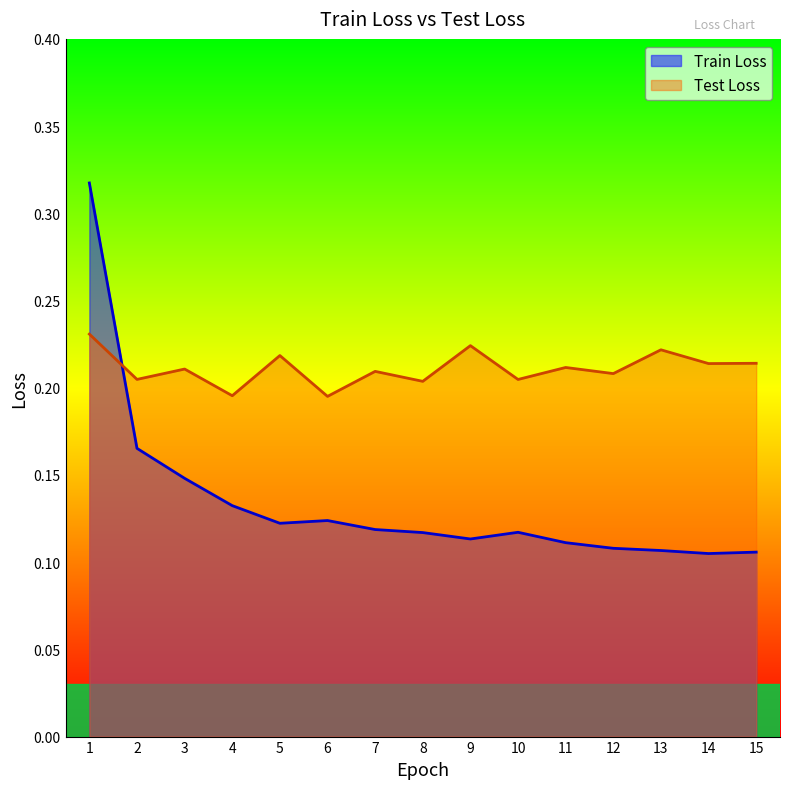

What is the value of the Train Loss point at the 7th from the left?

0.1